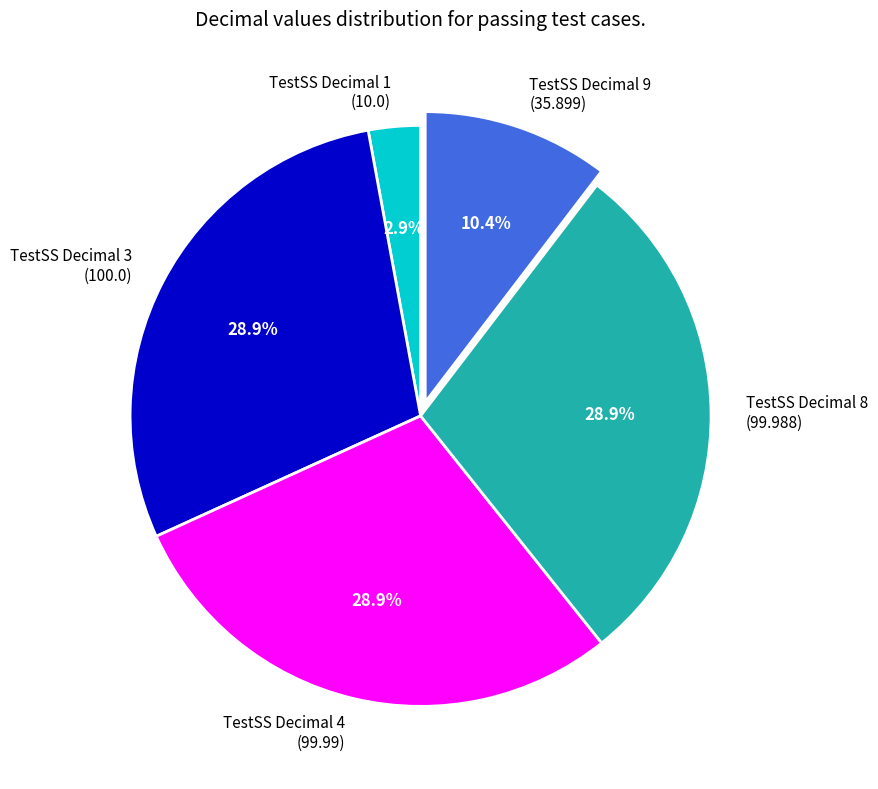

Combined, do TestSS Decimal 9 (35.899) and TestSS Decimal 3 (100.0) account for over 50%?

No